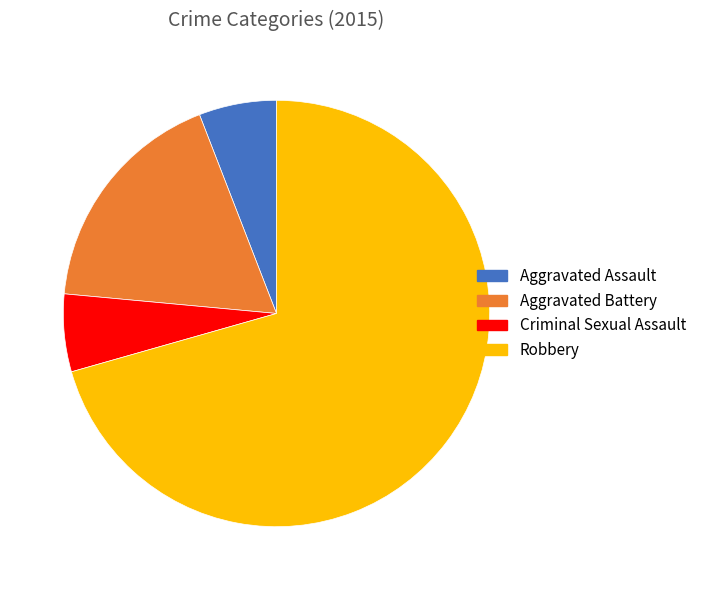

Which slice is the largest?

Robbery